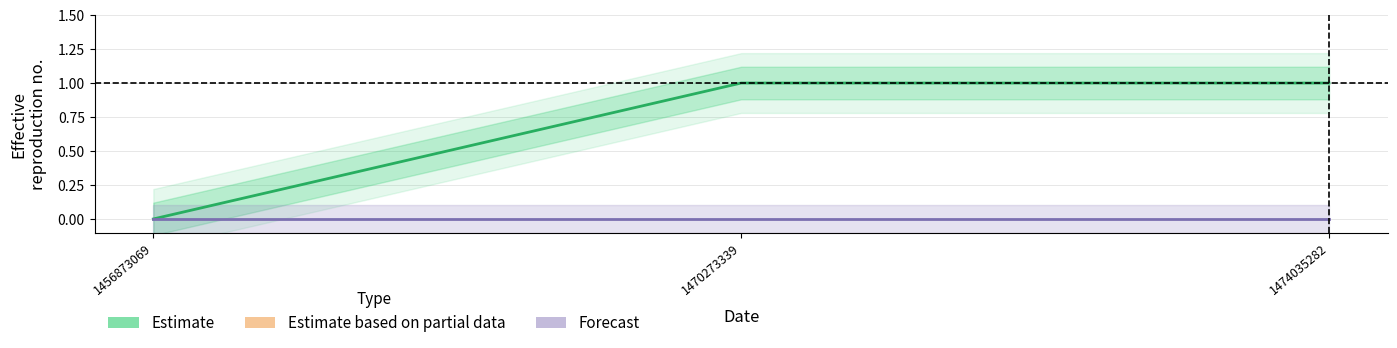

How many data points does each series have?

3